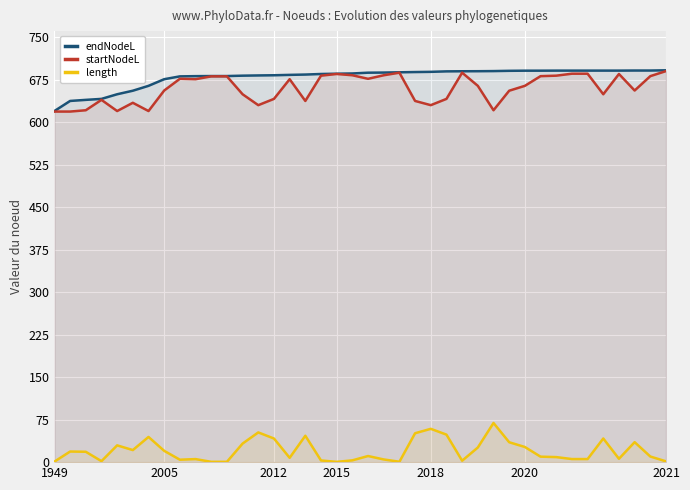

What is the sum of all endNodeL values?

27181.5